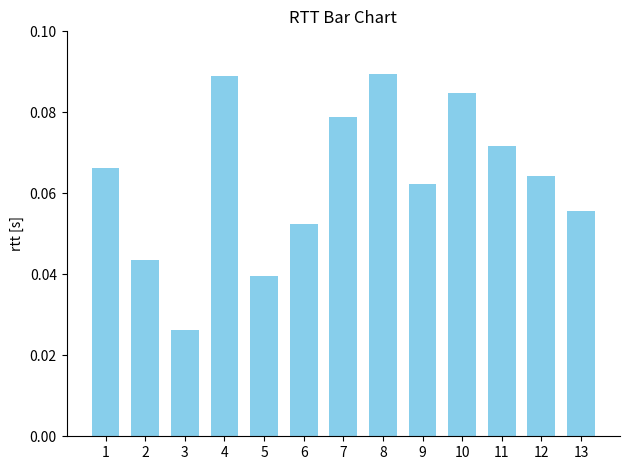

What is the sum of all values?

0.8